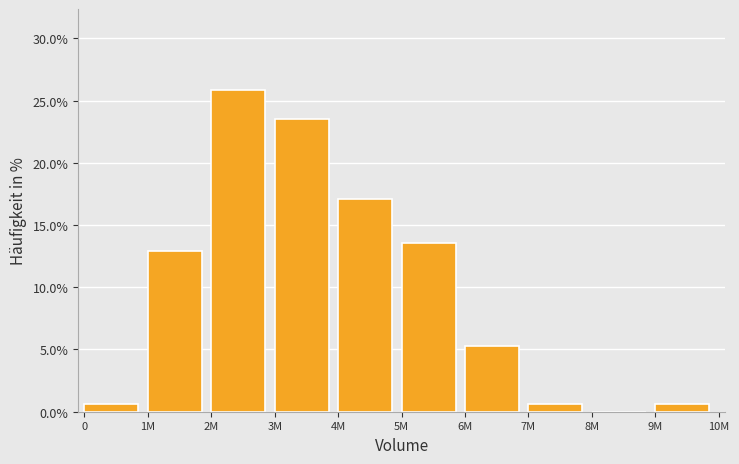

Reading right to left, transcribe all the data shown in this chart.

9M=0.6	8M=0.0	7M=0.6	6M=5.3	5M=13.5	4M=17.1	3M=23.5	2M=25.9	1M=12.9	0=0.6